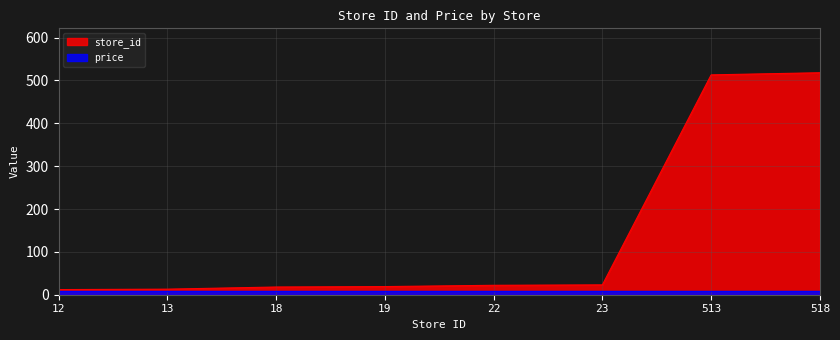

Rank the categories by value from lowest to highest.

12, 13, 18, 19, 22, 23, 513, 518